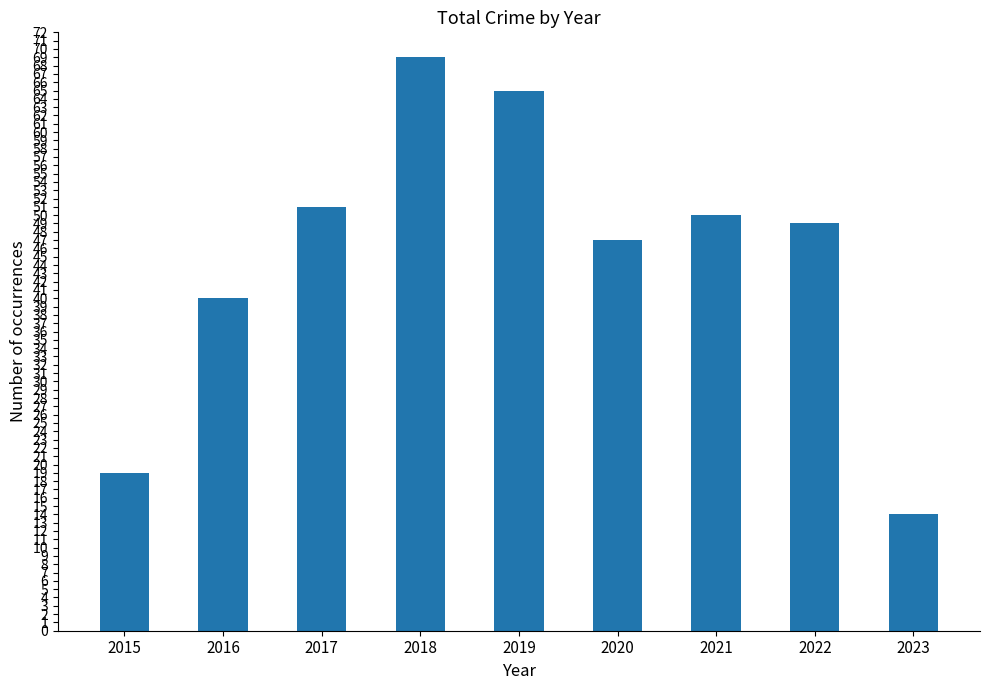

What is the ratio of the value at 2021 to the value at 2019?

0.8